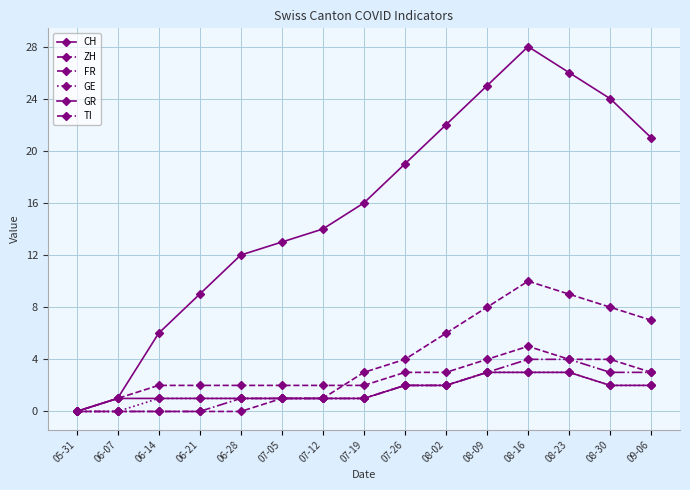

How many lines are shown in the chart?

6